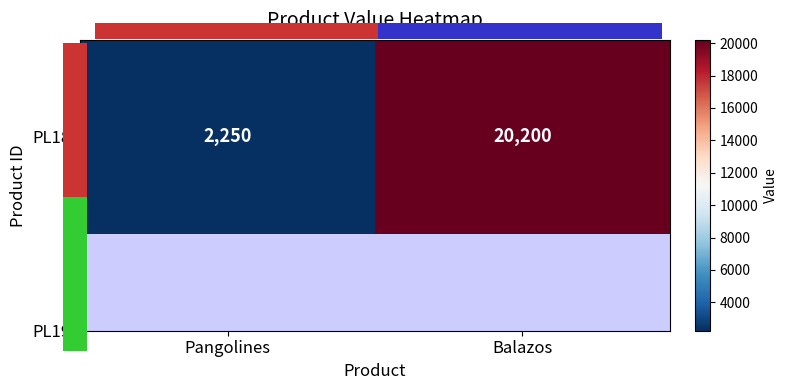

Reading left to right, extract all data points from this chart.

Pangolines=2250	Balazos=20200